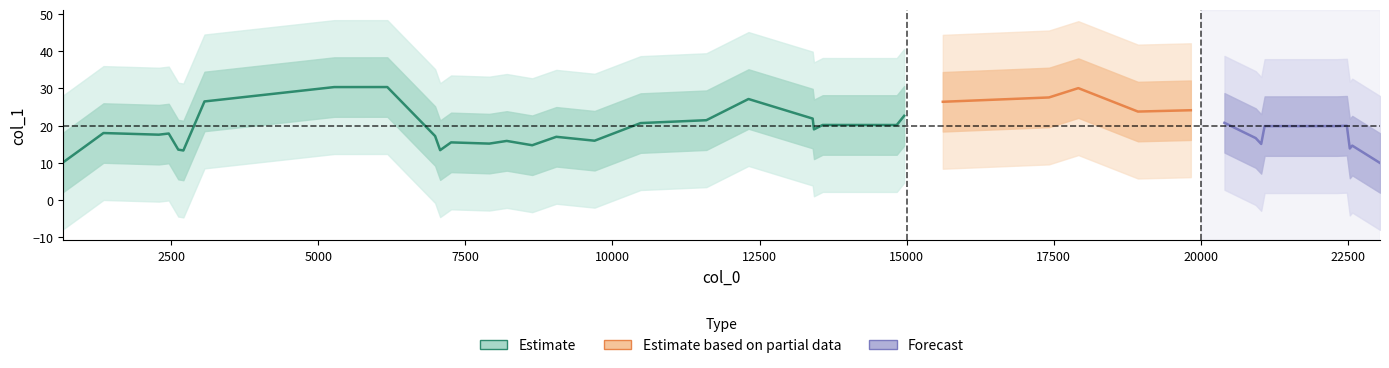

What is the average value?

19.6